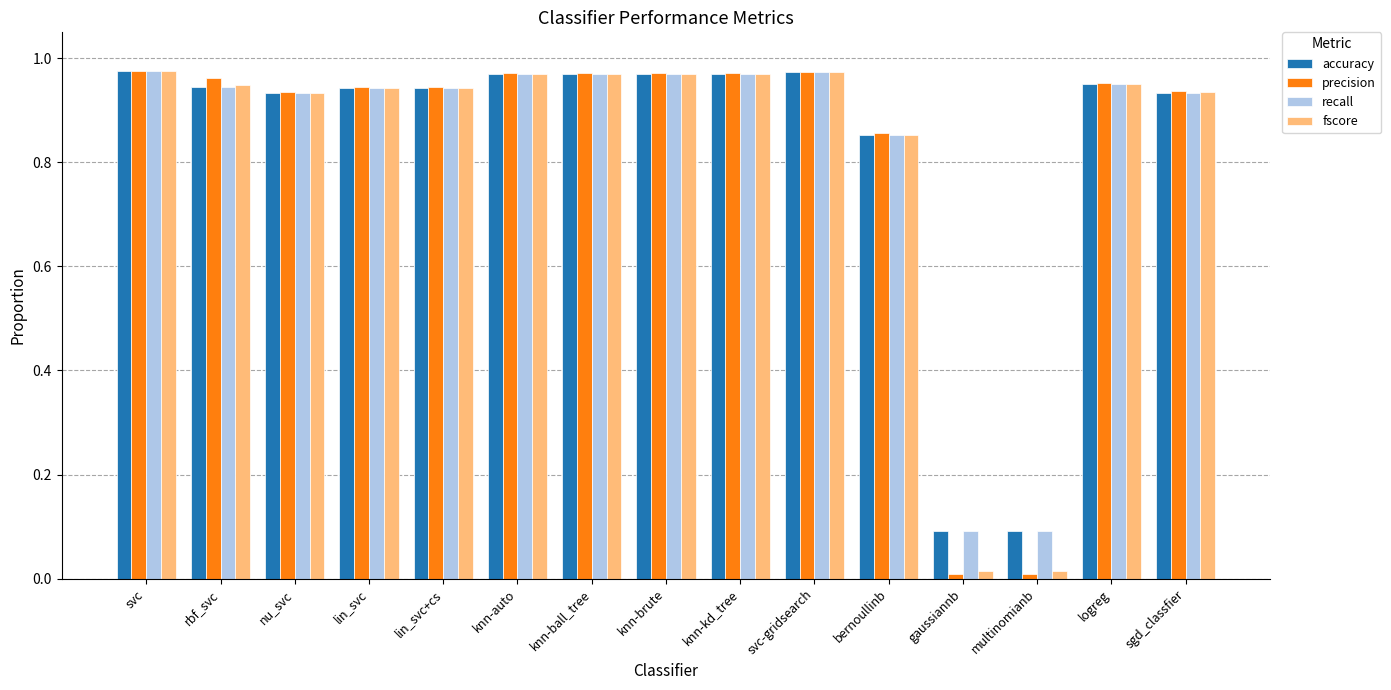

Are the bars horizontal?

No